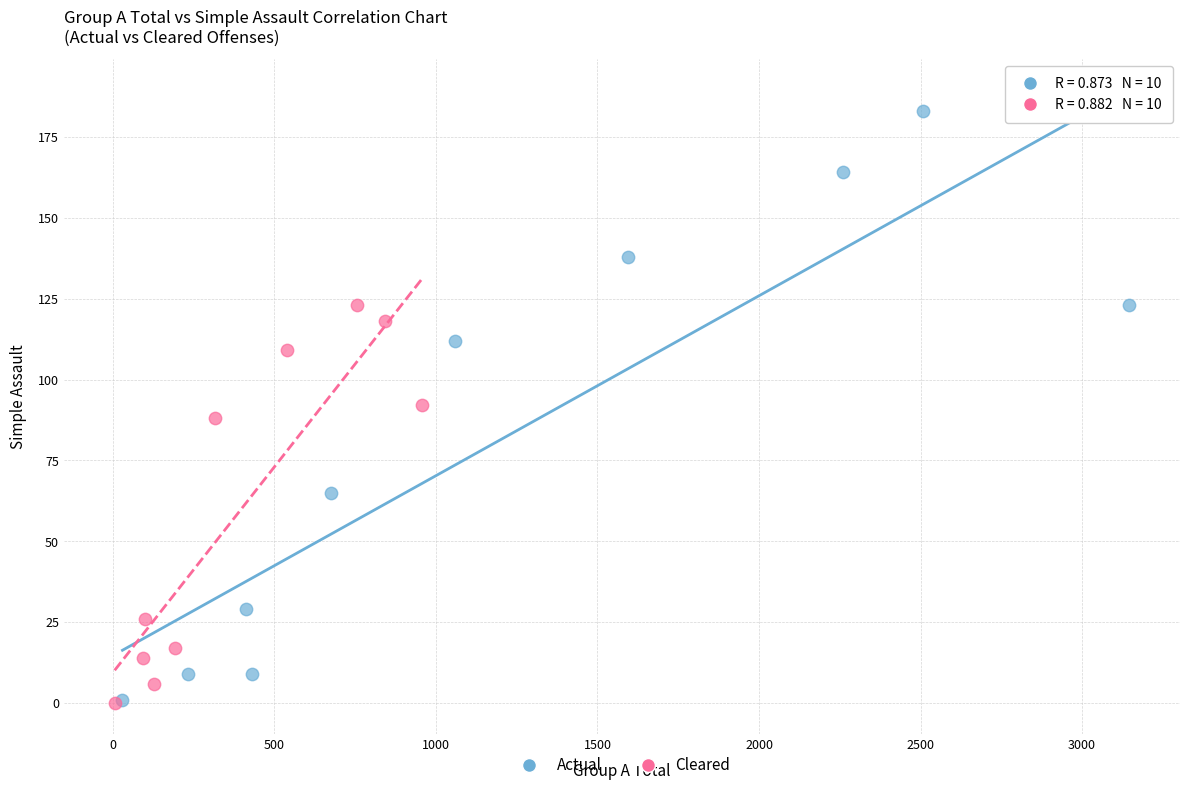

Which series contains the highest Y value?

Actual